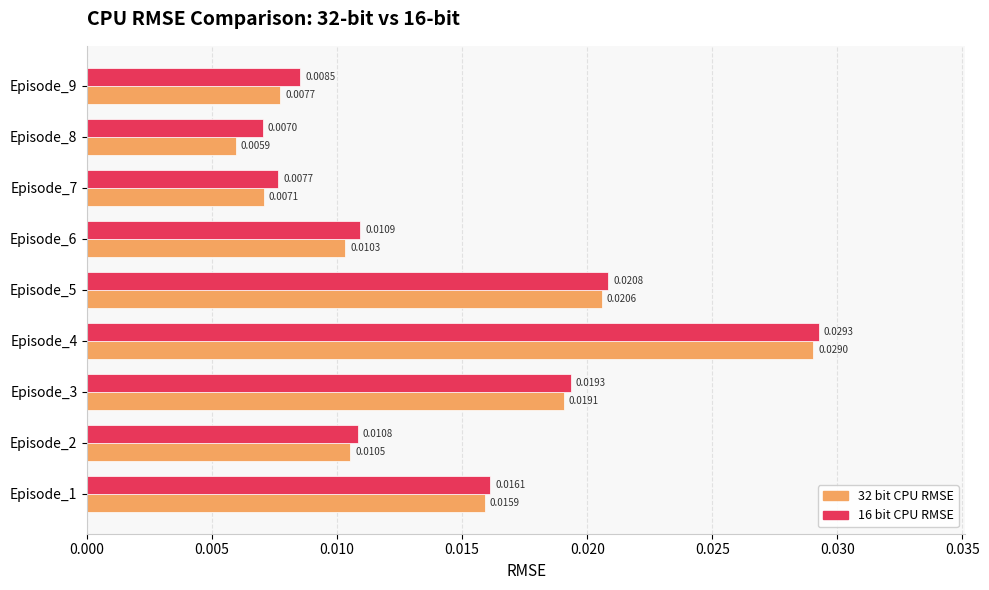

Count the 16 bit CPU RMSE values in the range 0 to 1.

9